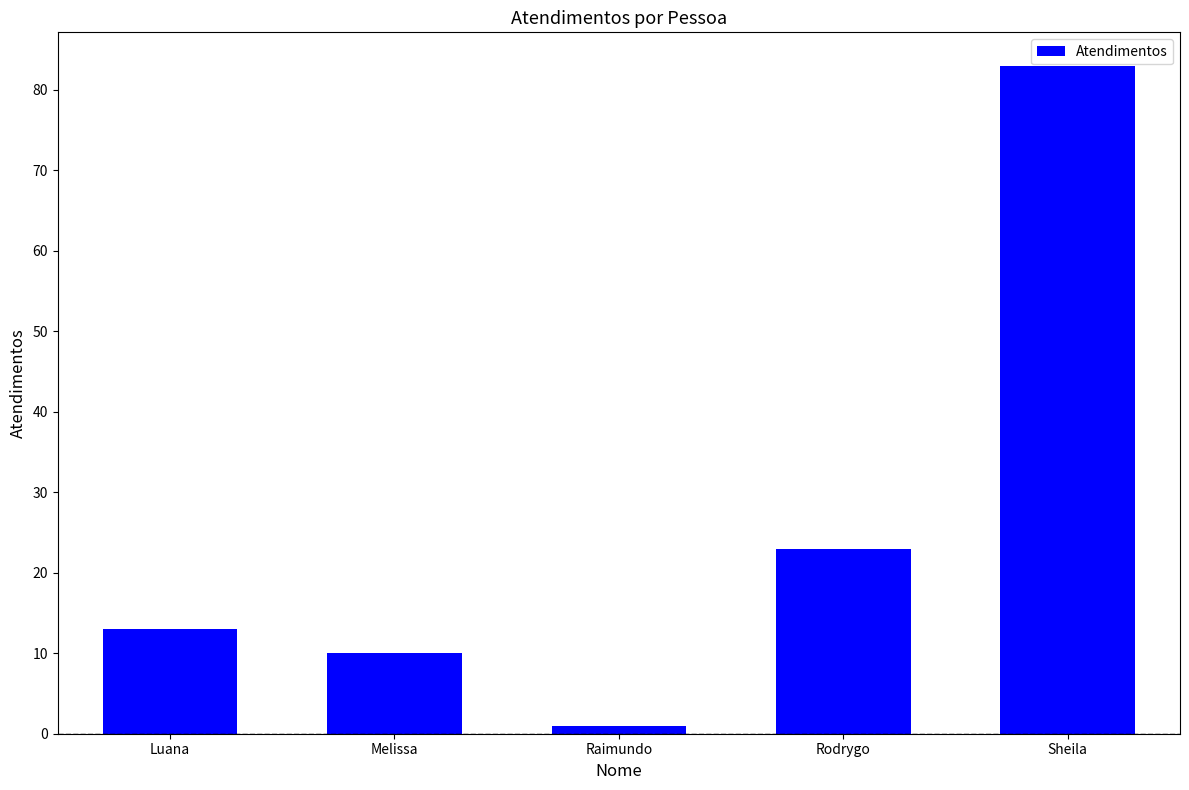

What is the sum of the values at Melissa and Rodrygo?

33